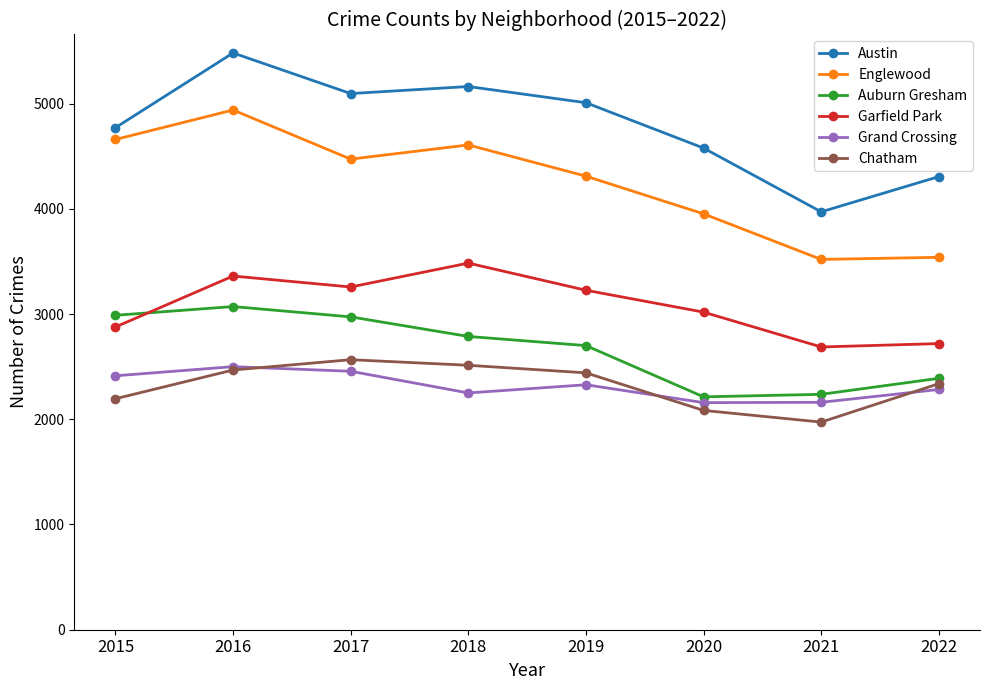

Which series has the largest range (max minus min)?

Austin